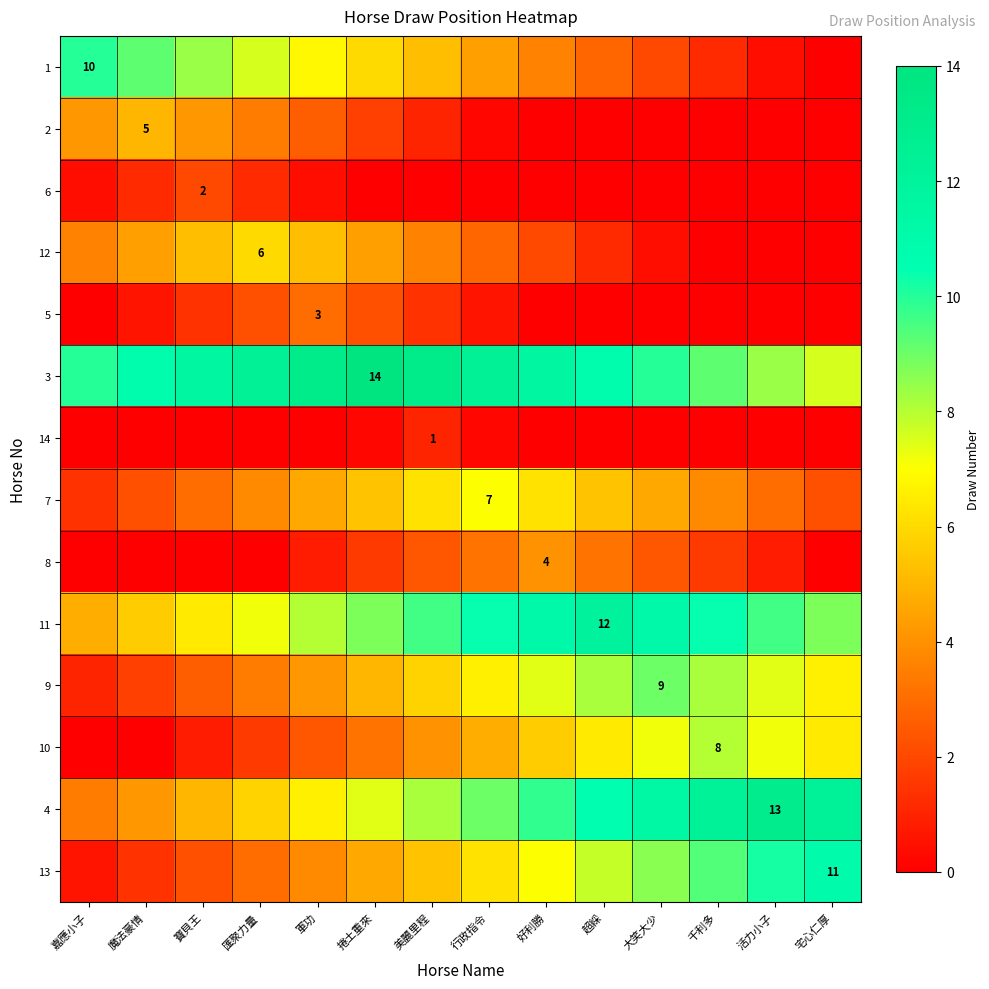

At how many categories does at least one series exceed 0?

14